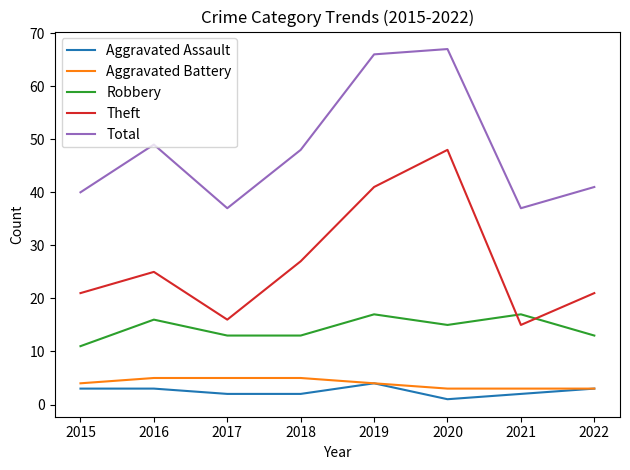

What is the lowest value of the Total series?

37